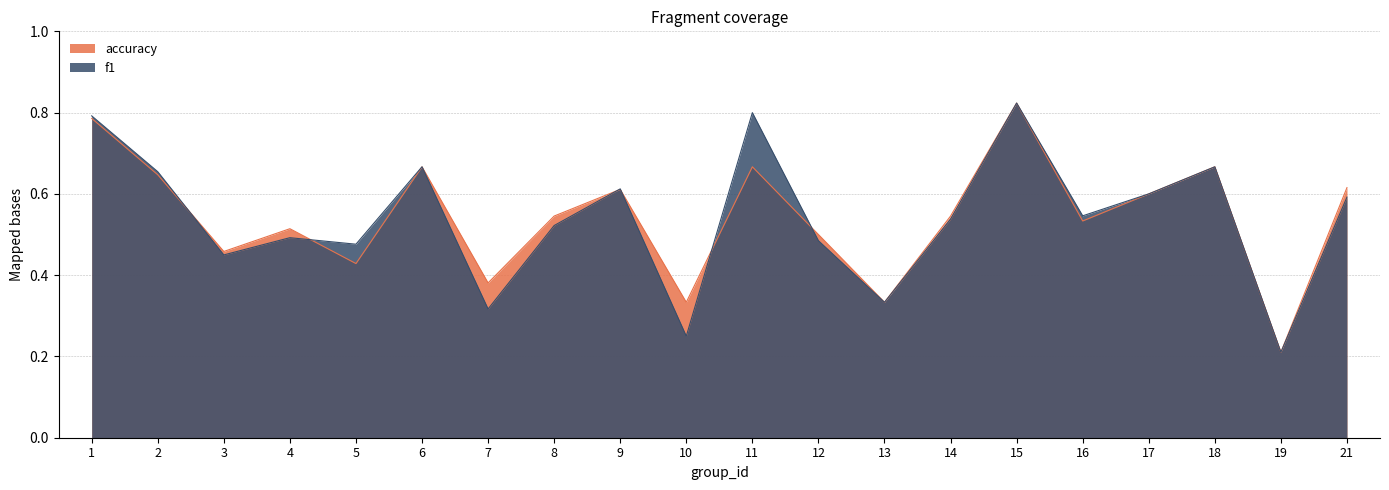

Which series has the largest range (max minus min)?

f1